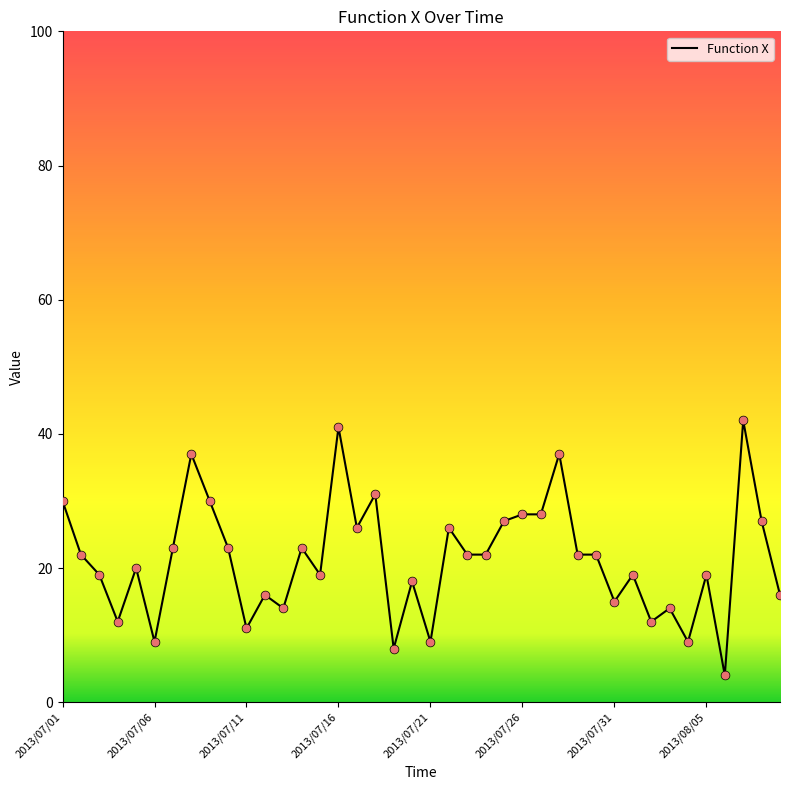

What is the difference between the maximum and minimum values?

38